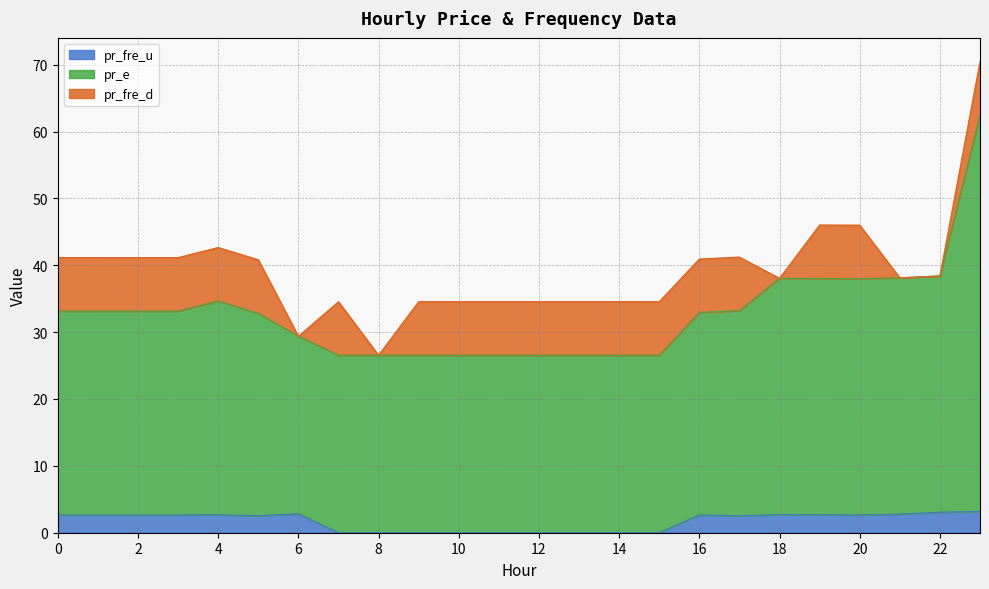

How many lines are shown in the chart?

3